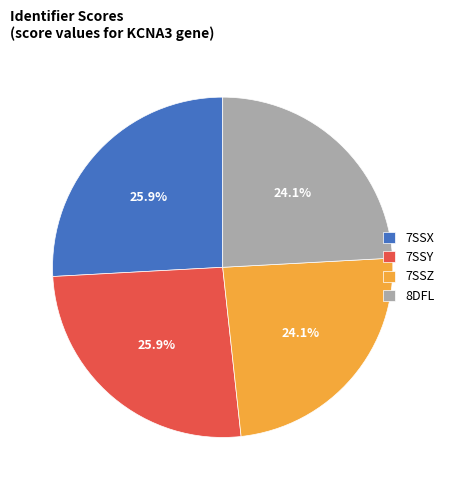

Approximately how many times larger is the value at 7SSX compared to 7SSY?

1.0